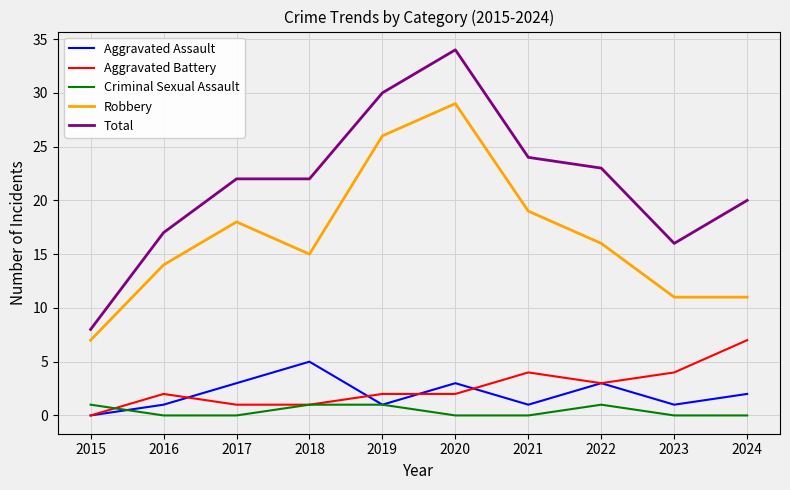

True or false: Aggravated Battery and Criminal Sexual Assault cross at least once.

True